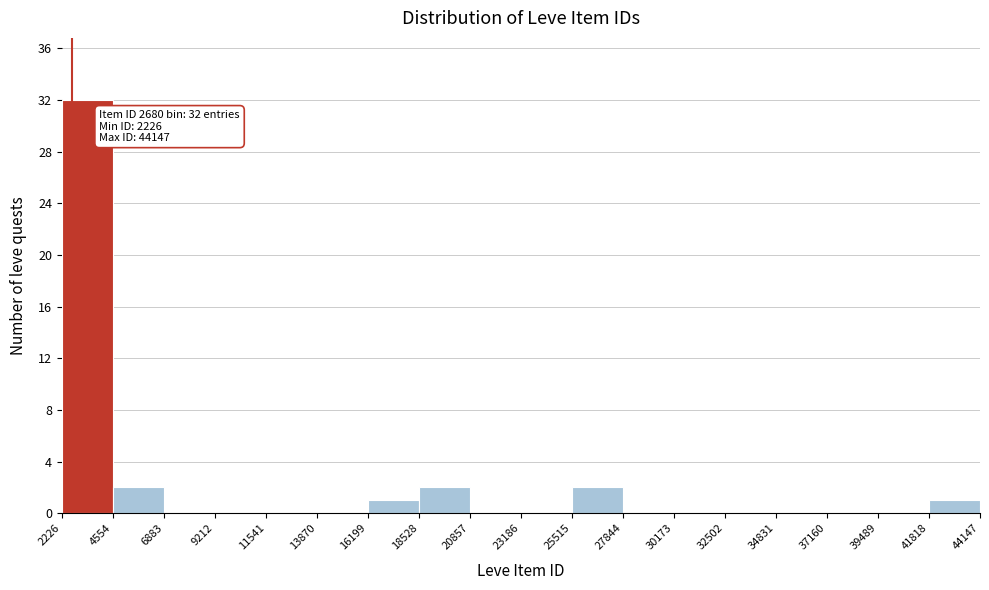

Over which range of the x-axis is the bar tallest?

2226 to 4554